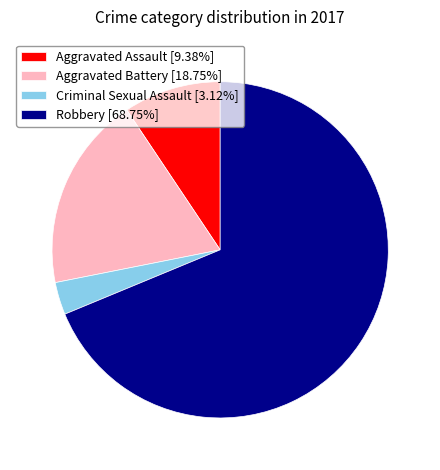

What is the ratio of the value at Robbery [68.75%] to the value at Criminal Sexual Assault [3.12%]?

22.0